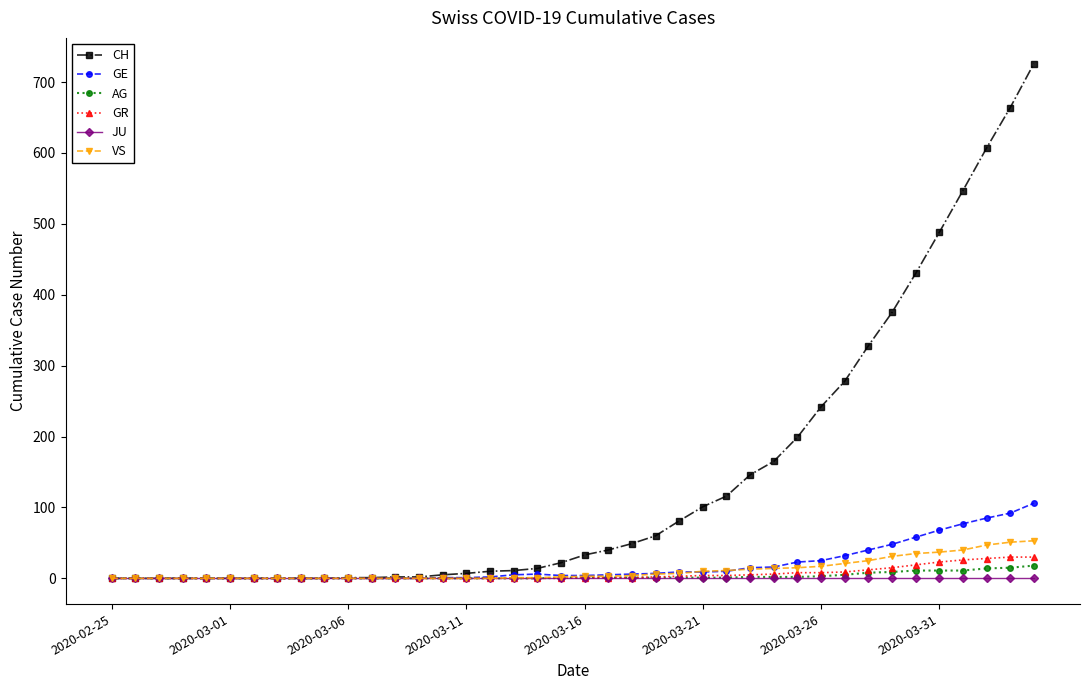

List the series in order of their peak value, lowest first.

JU, AG, GR, VS, GE, CH